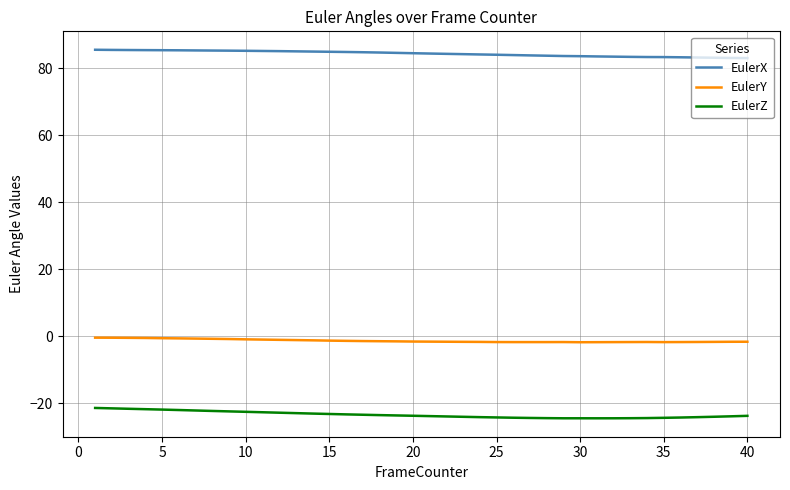

What is the maximum value for EulerZ?

-21.5